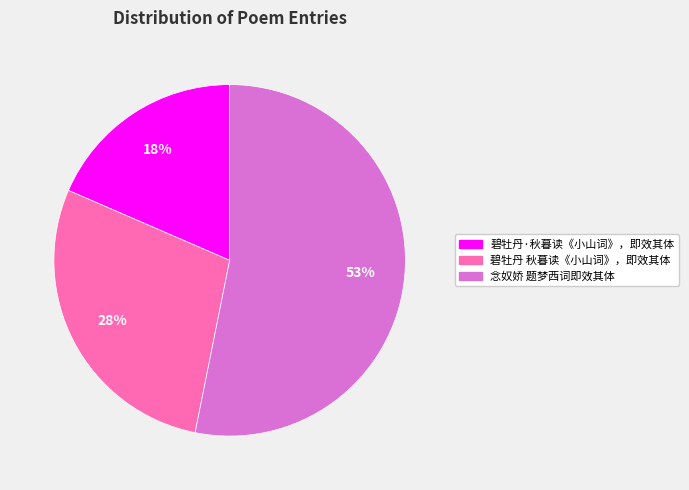

What percentage is the 碧牡丹·秋暮读《小山词》，即效其体 slice, to the nearest percent?

18%